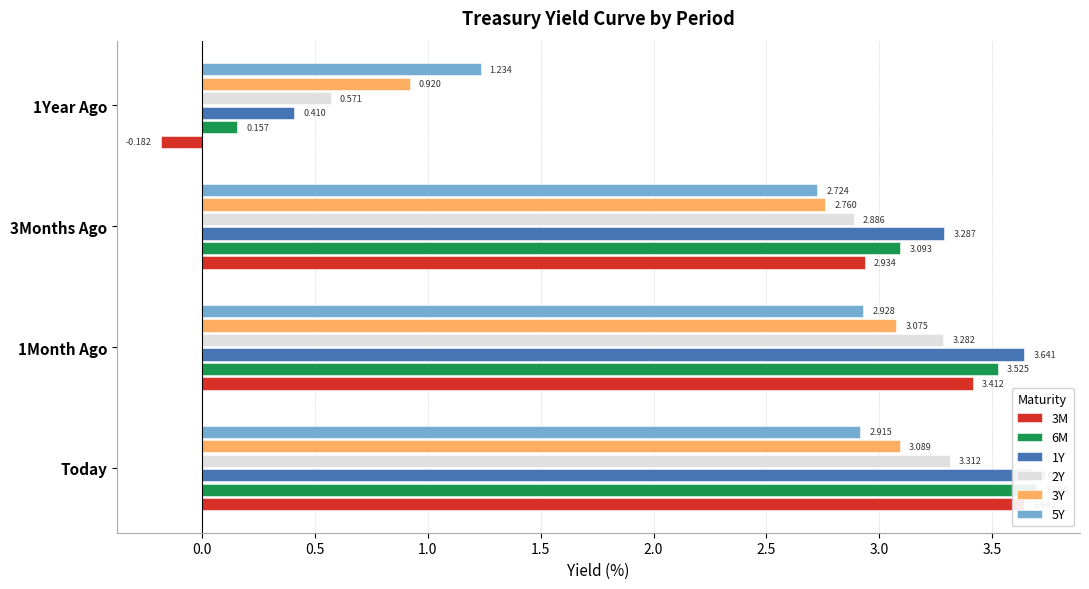

What is the sum of all 3Y values?

9.8